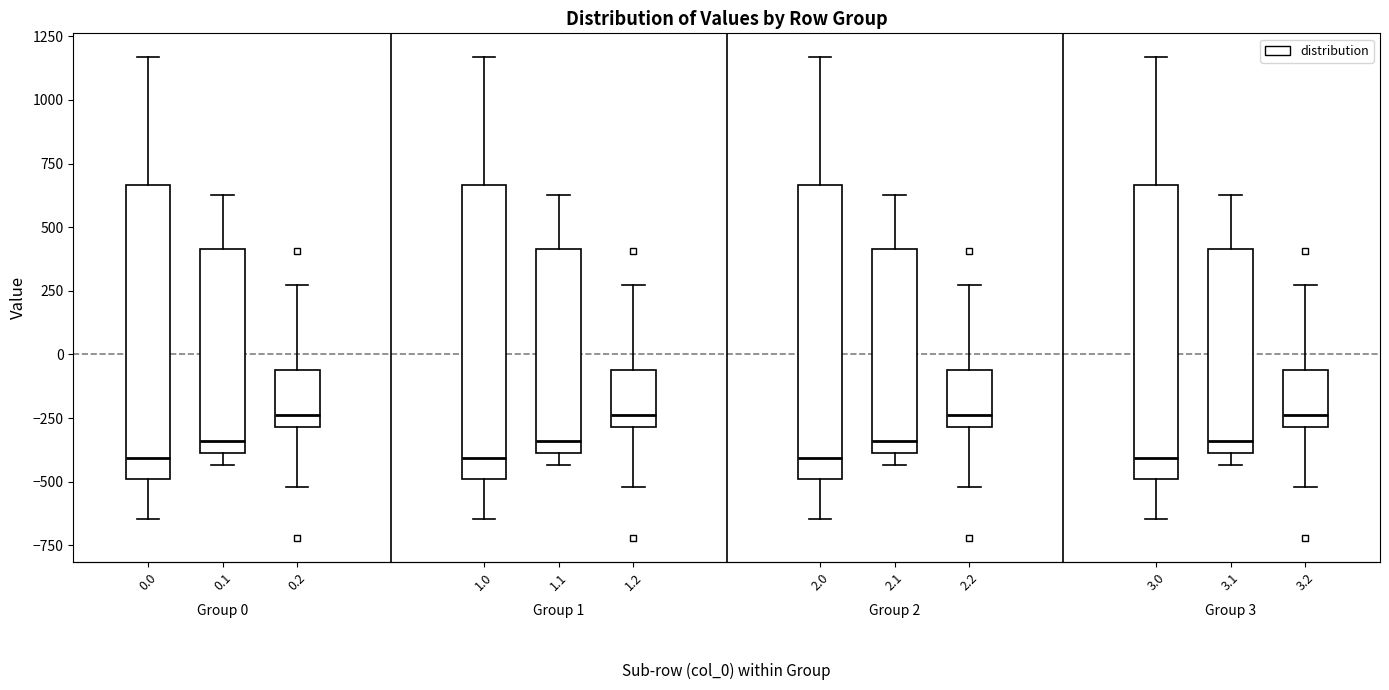

Where does the median line of the box at x = 0.1 sit on the y-axis? The values are not printed on the chart, so give them approximately, as read against the axis.

-350